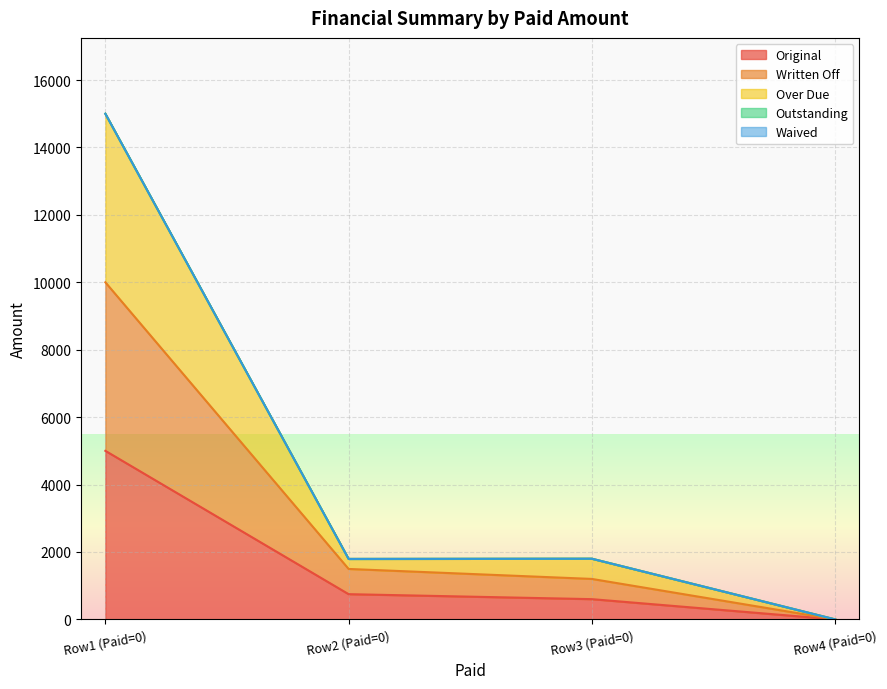

Rank the series by their average value, from lowest to highest.

Original, Written Off, Over Due